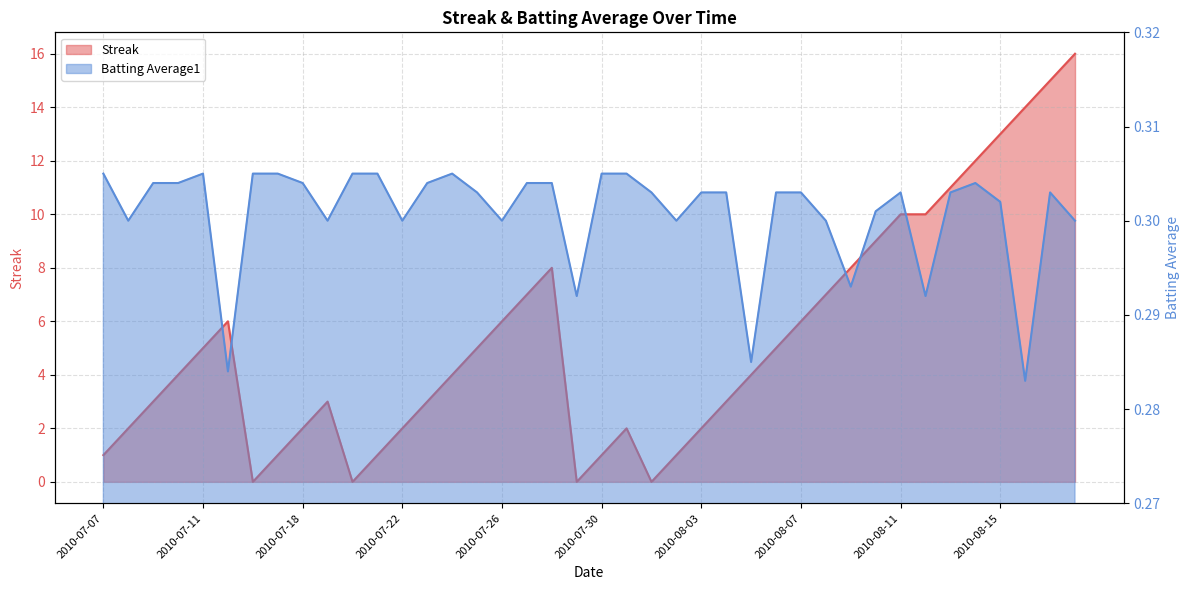

Rank the series by their average value, from highest to lowest.

Streak, Batting Average1